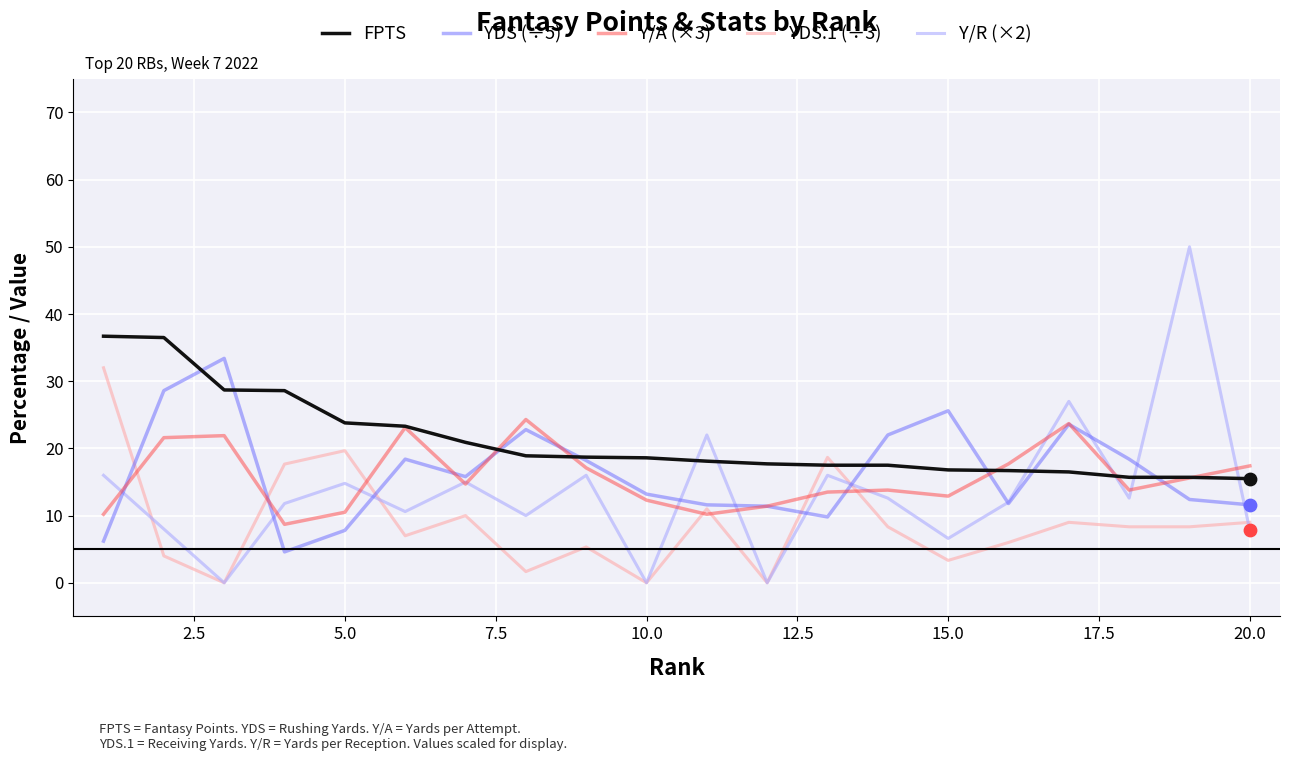

Which series has the largest total across all categories?

FPTS